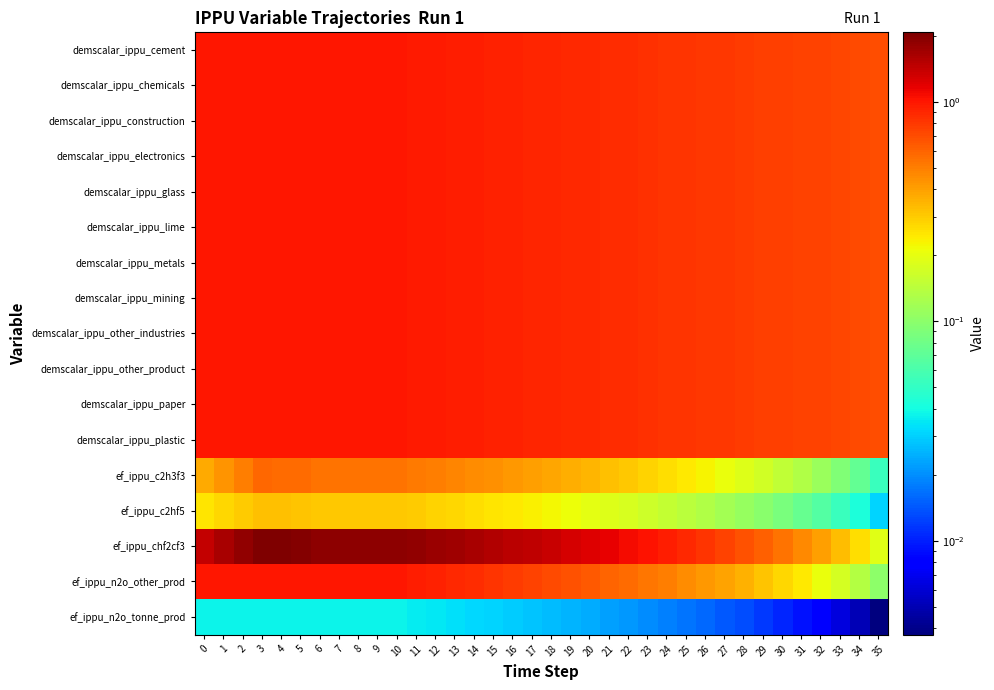

At 20, list the series in order from largest to smallest.

ef_ippu_chf2cf3, demscalar_ippu_cement, demscalar_ippu_chemicals, demscalar_ippu_construction, demscalar_ippu_electronics, demscalar_ippu_glass, demscalar_ippu_lime, demscalar_ippu_metals, demscalar_ippu_mining, demscalar_ippu_other_industries, demscalar_ippu_other_product, demscalar_ippu_paper, demscalar_ippu_plastic, ef_ippu_n2o_other_prod, ef_ippu_c2h3f3, ef_ippu_c2hf5, ef_ippu_n2o_tonne_prod